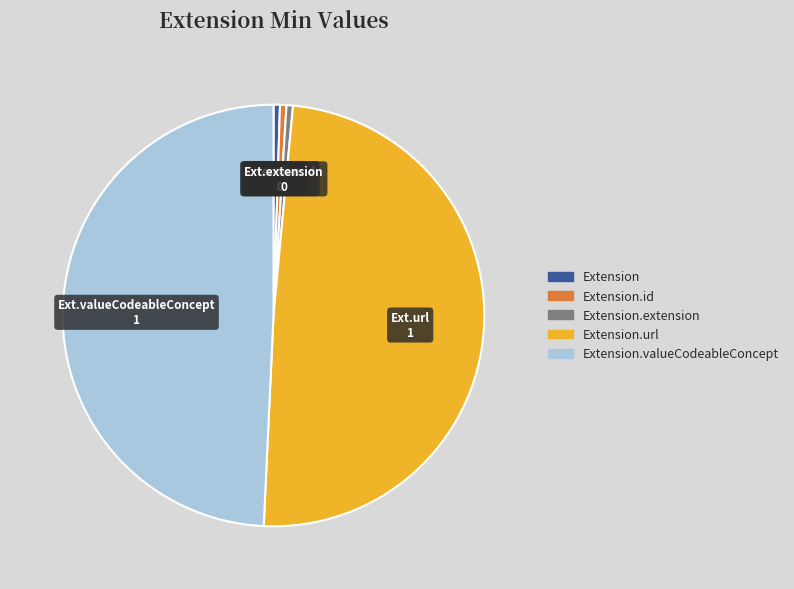

The Extension.url slice represents 61% of the pie. True or false?

False